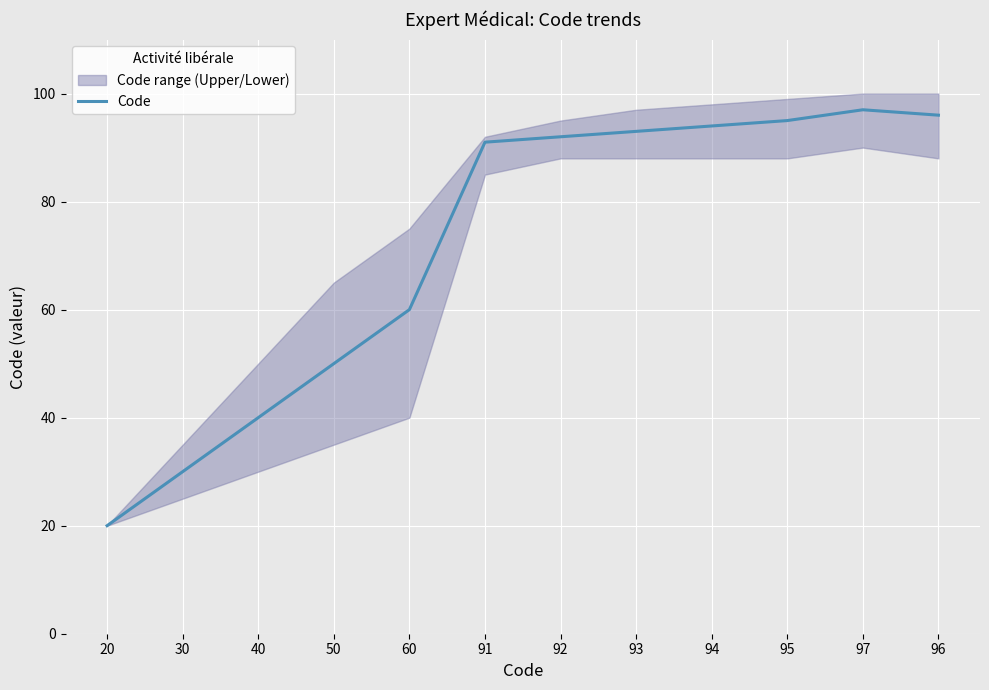

At which label is the value closest to 58?

60